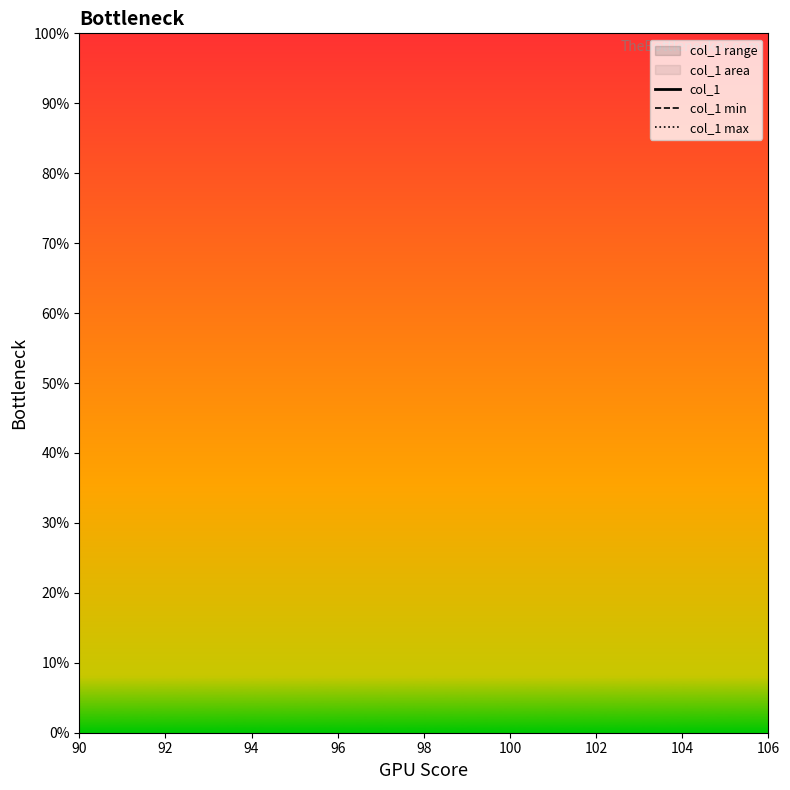

Rank the series by their maximum value, from highest to lowest.

col_1 max, col_1, col_1 min